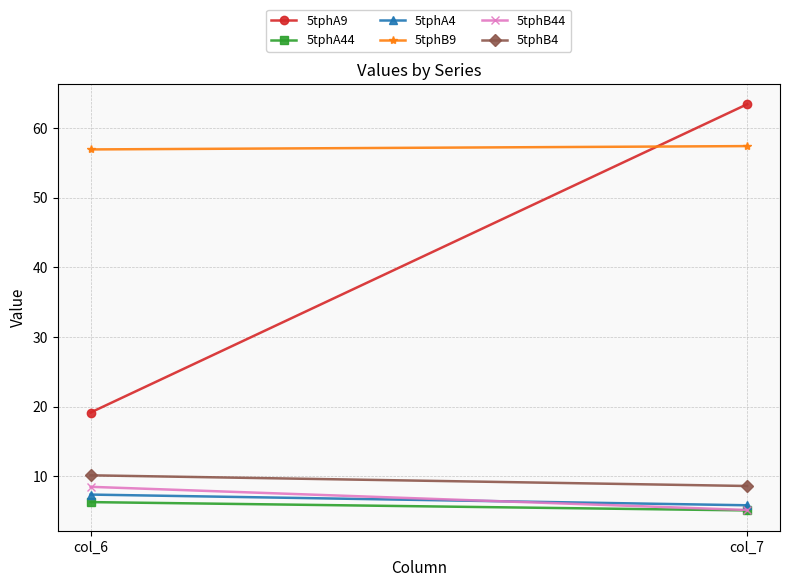

At which category is the sum across all series the highest?

col_7